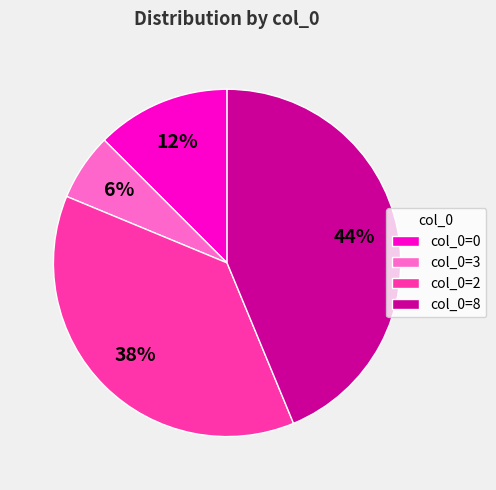

How many segments does this pie chart have?

4